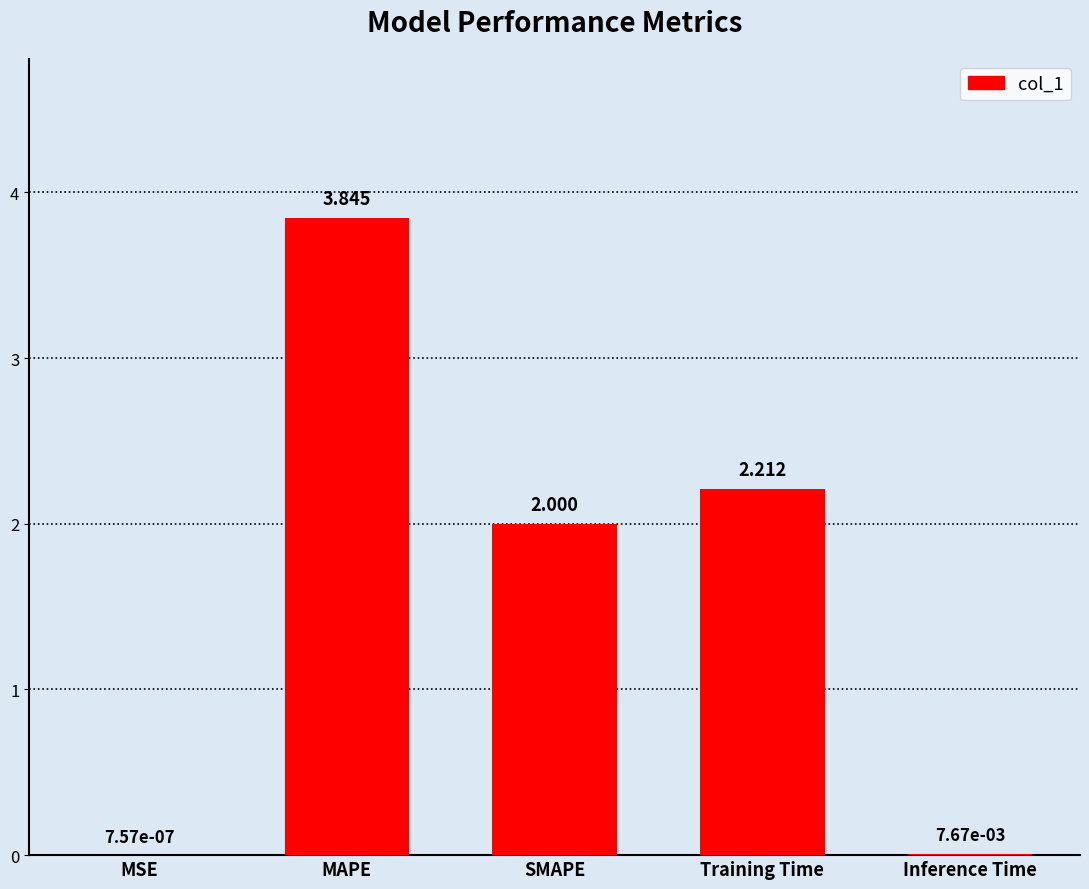

What is the change in value from MSE to MAPE?

+3.8